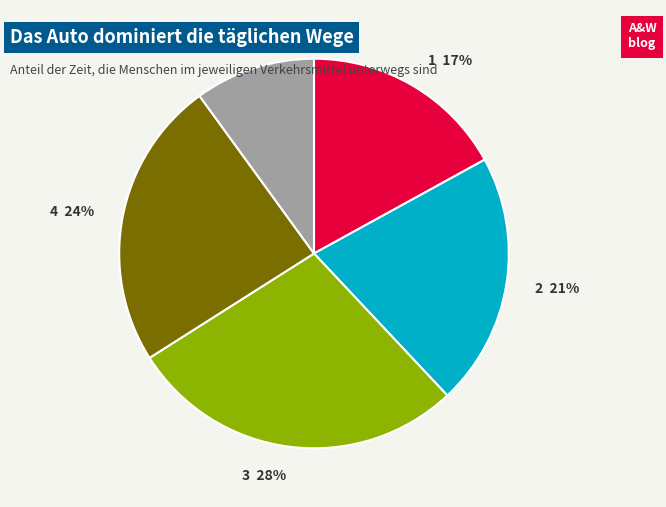

Is there a majority slice in this chart?

No